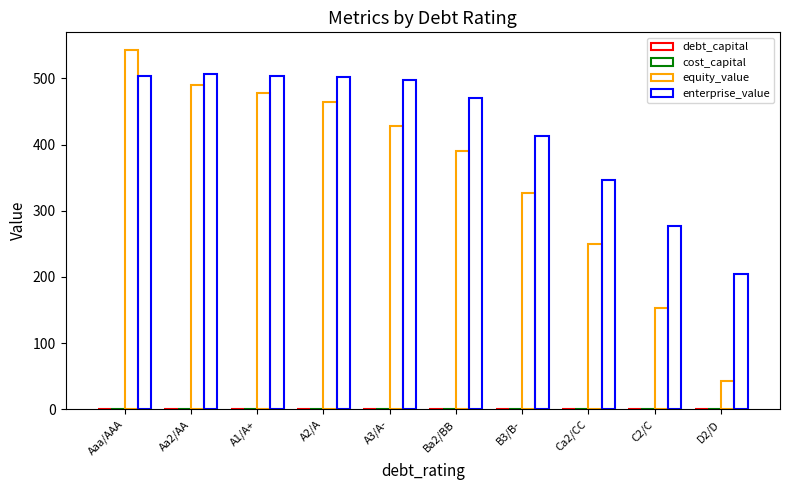

What is the greatest value displayed?

542.6